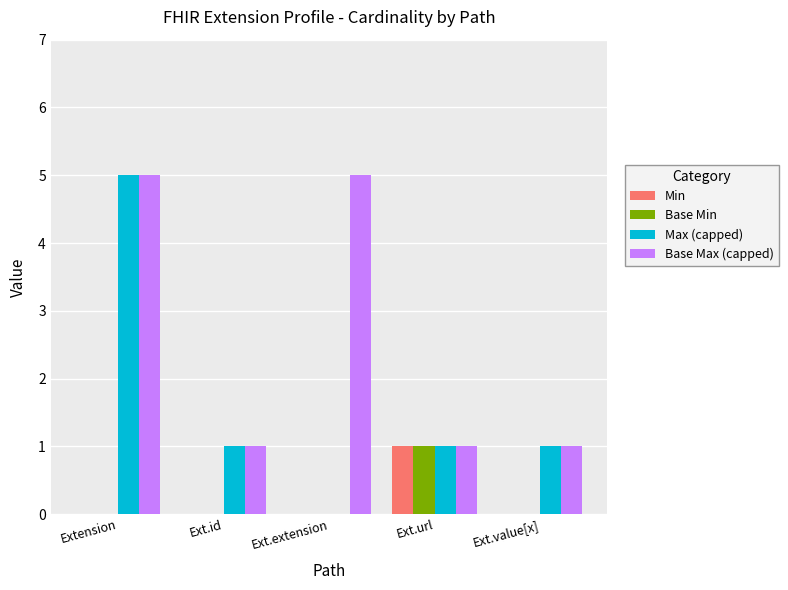

Is the value of Max (capped) at Ext.id greater than the value of Base Max (capped) at Ext.extension?

No